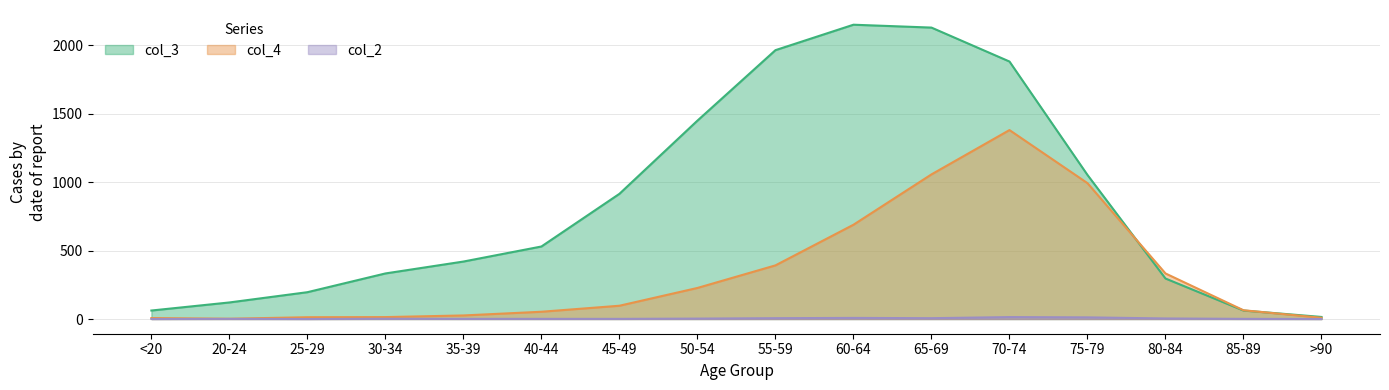

At which category does col_2 reach its first local peak?

20-24